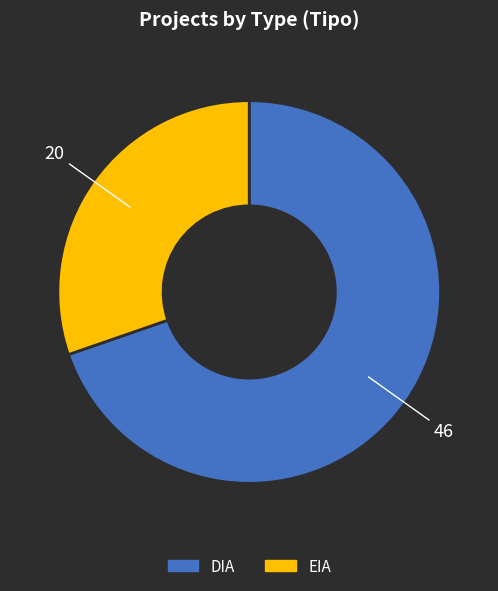

What is the majority slice?

DIA